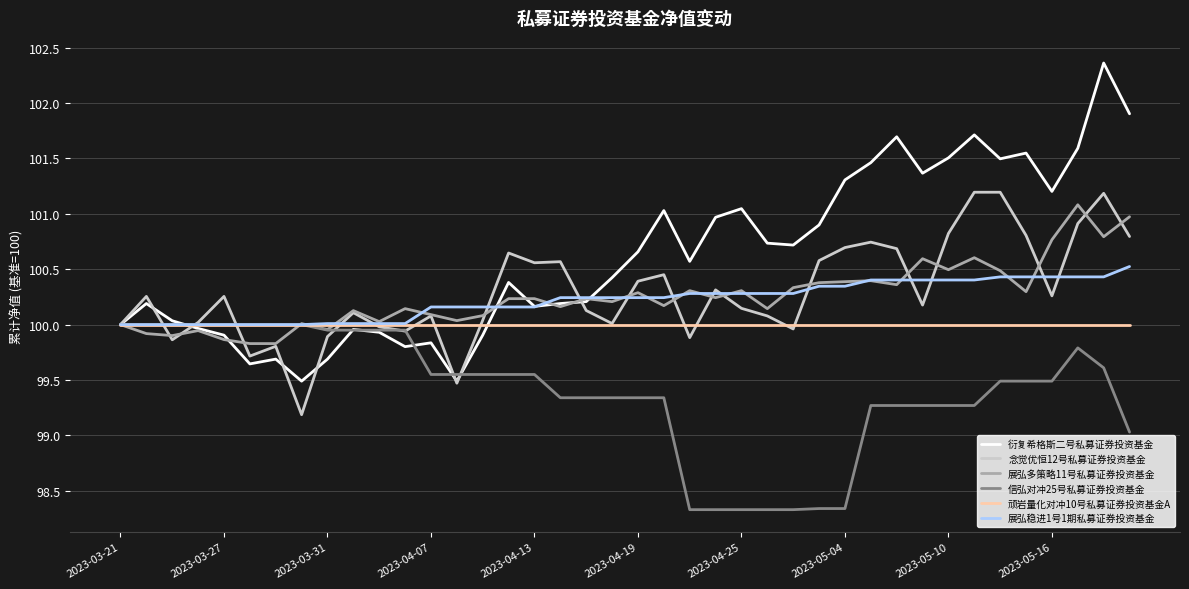

What is the lowest value of the 展弘多策略11号私募证券投资基金 series?

99.8